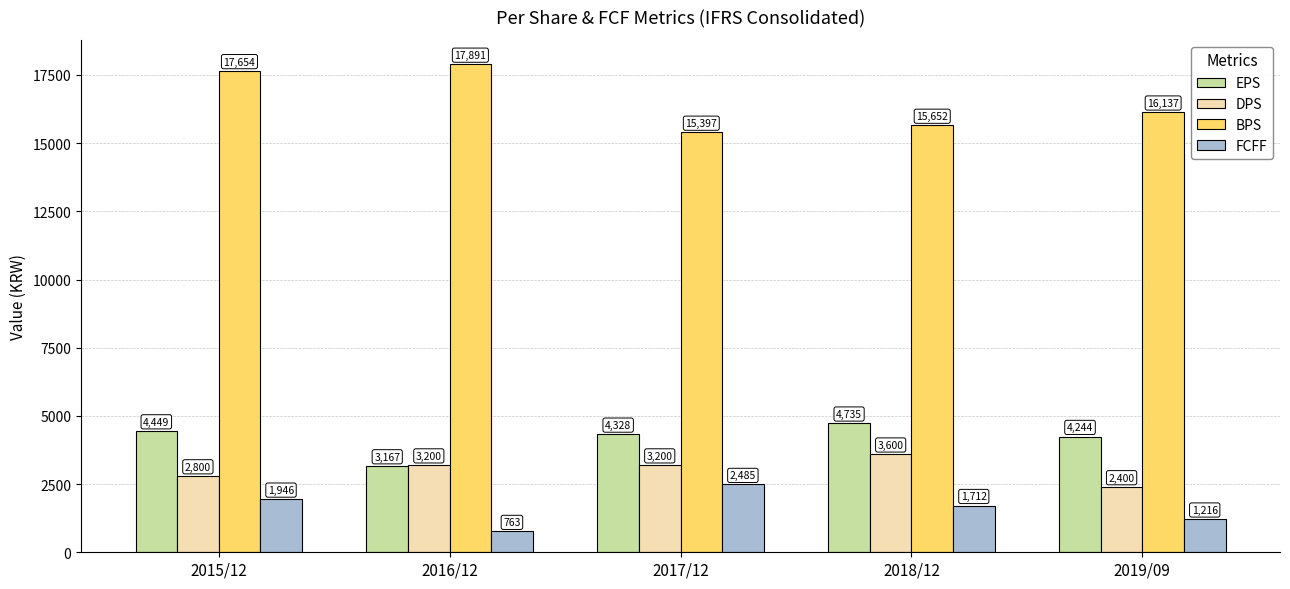

How many bars are there in total?

20